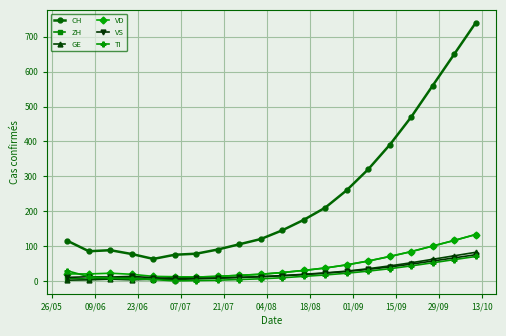

True or false: VS and CH intersect in this chart.

False